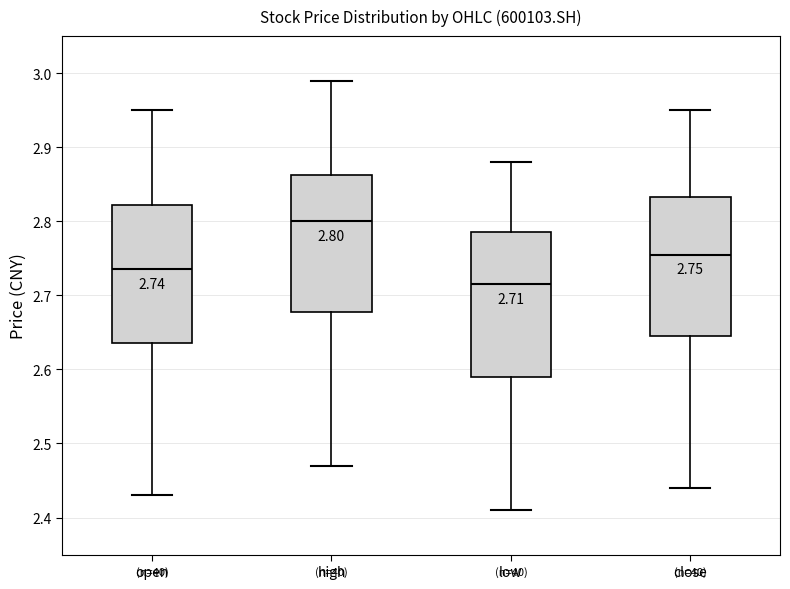

Which box has the highest median line?

high